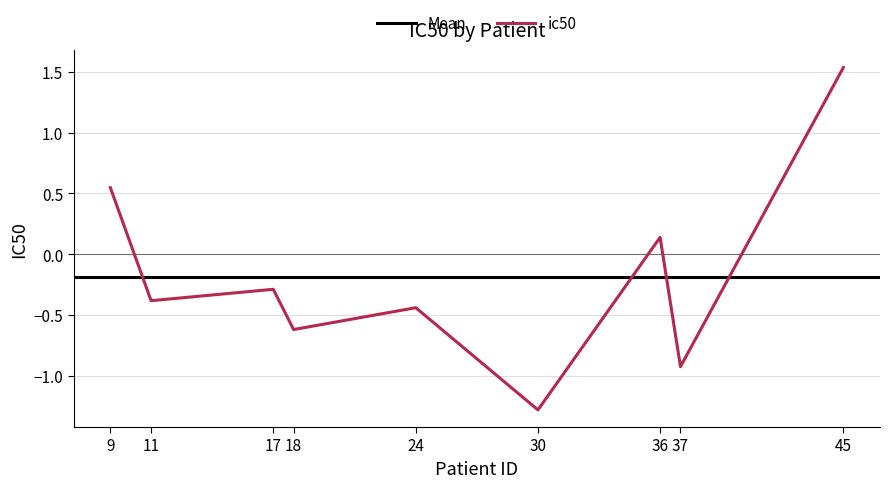

List the labels in order of value, smallest first.

30, 37, 18, 24, 11, 17, 36, 9, 45